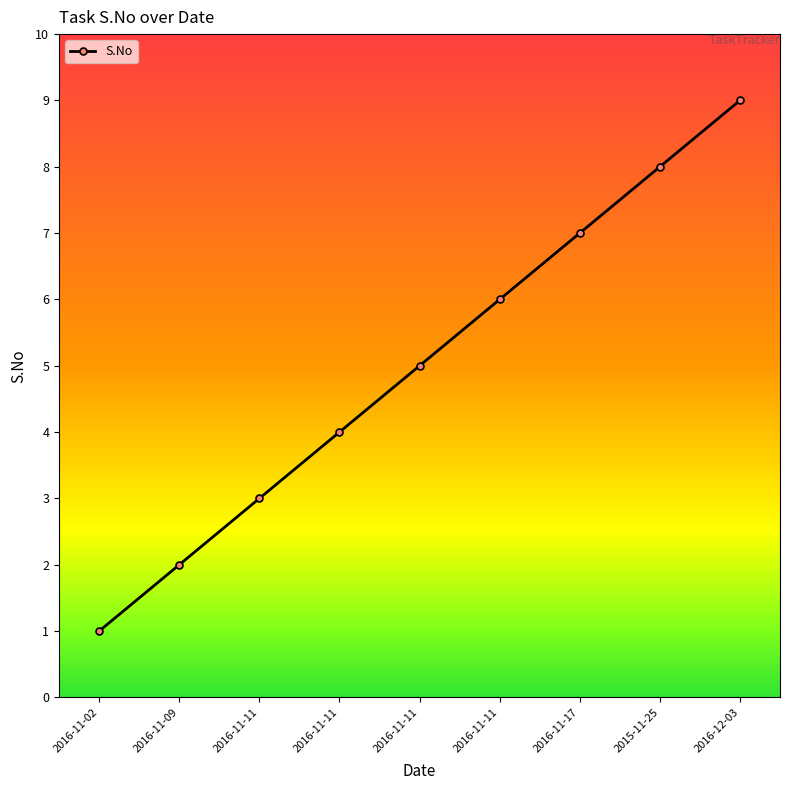

List the labels in order of value, largest first.

2016-12-03, 2015-11-25, 2016-11-17, 2016-11-11, 2016-11-11, 2016-11-11, 2016-11-11, 2016-11-09, 2016-11-02